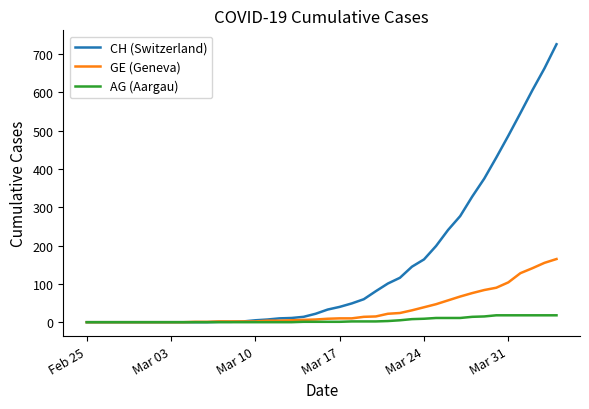

Which series has the largest total across all categories?

CH (Switzerland)